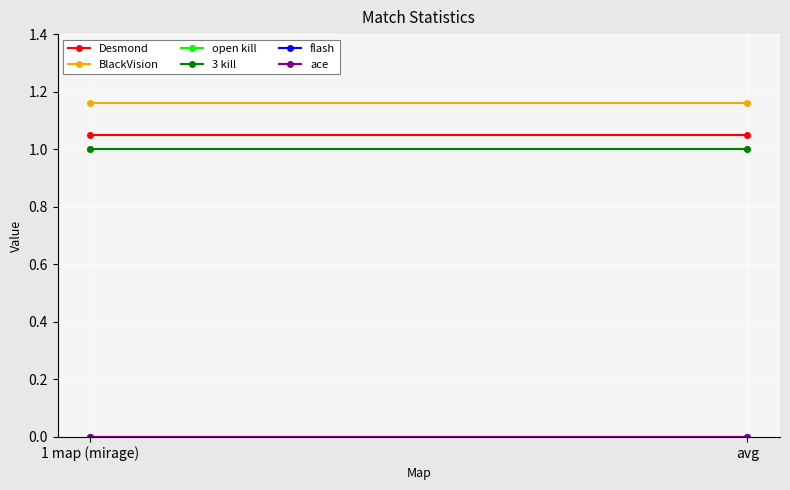

Rank the categories by 3 kill value from highest to lowest.

1 map (mirage), avg